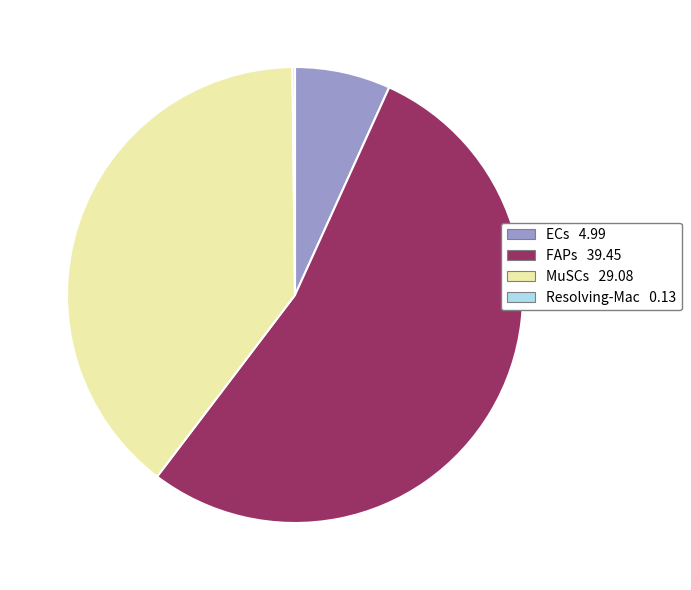

Is the sum of FAPs 39.45 and MuSCs 29.08 greater than half?

Yes